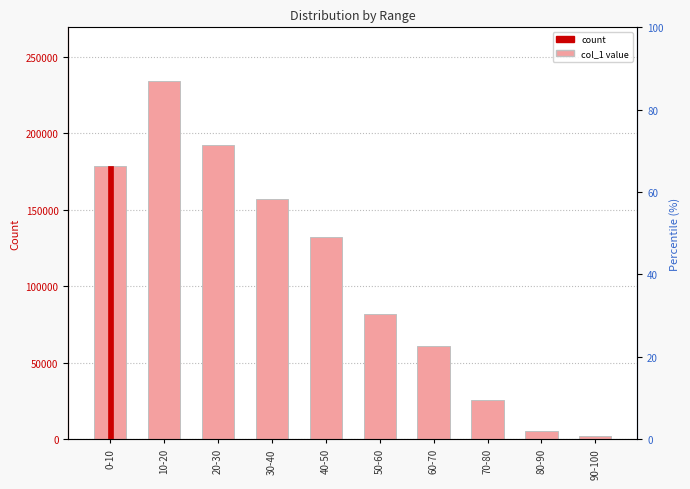

Read the value at 30-40.

157187